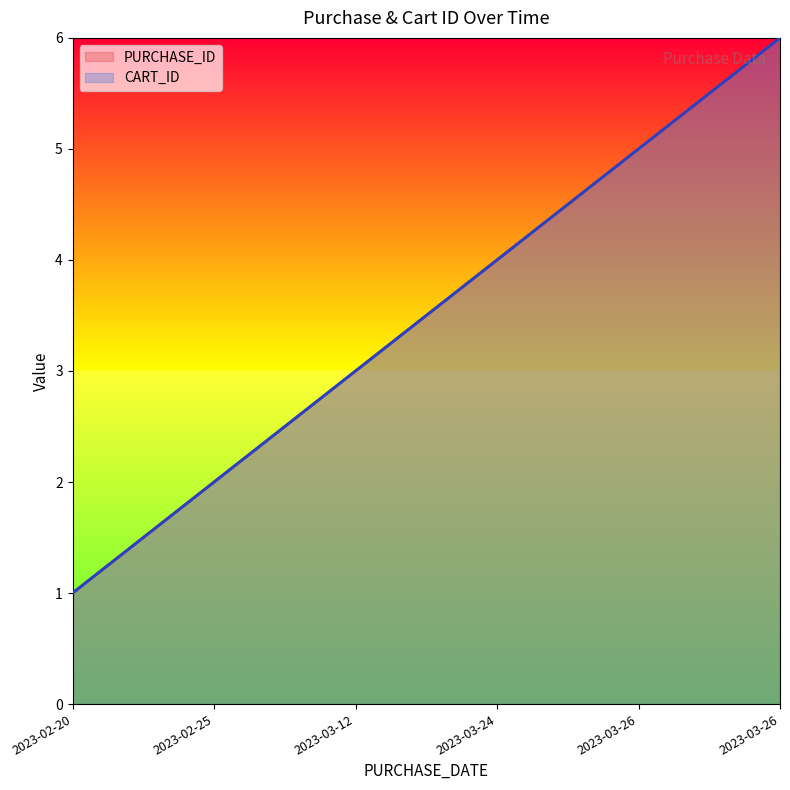

What is the label of the 1st point from the right?

2023-03-26